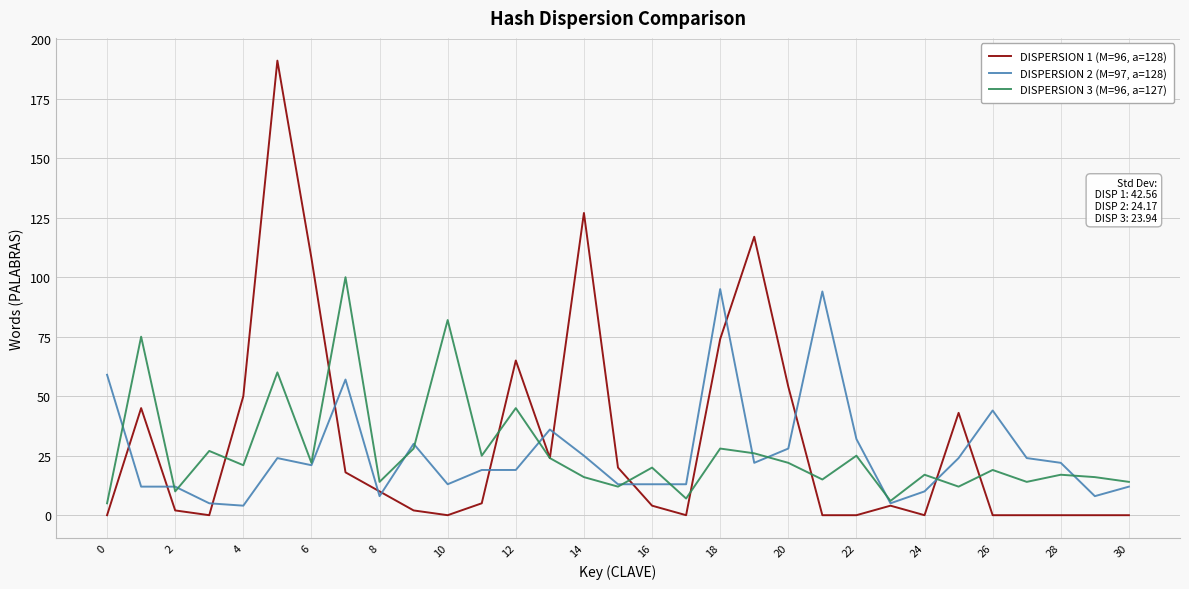

Rank the series by their maximum value, from lowest to highest.

DISPERSION 2 (M=97, a=128), DISPERSION 3 (M=96, a=127), DISPERSION 1 (M=96, a=128)